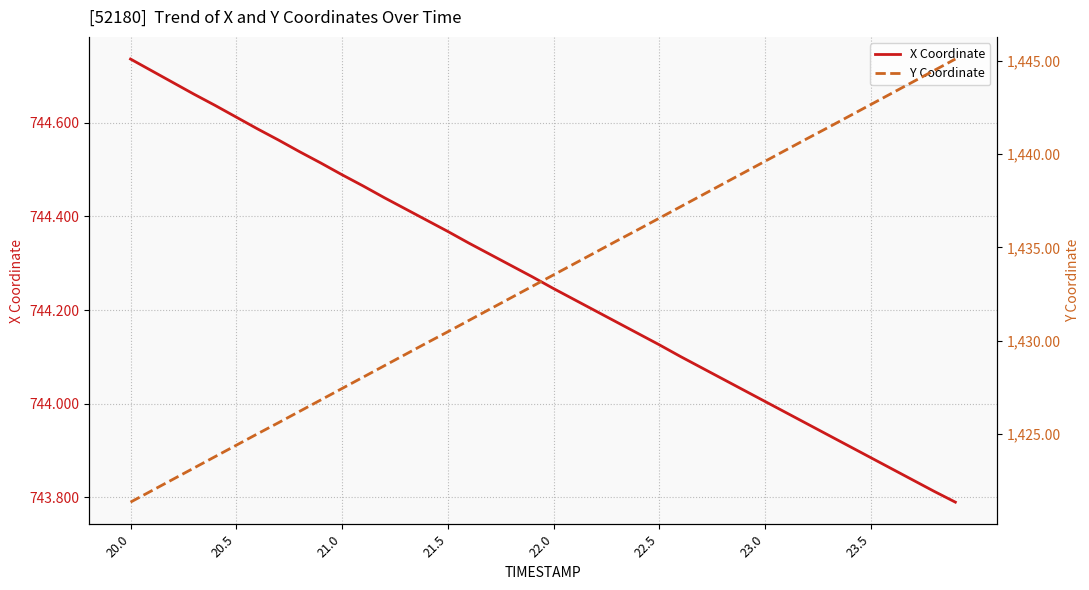

List the series in order of their overall mean, lowest first.

X Coordinate, Y Coordinate